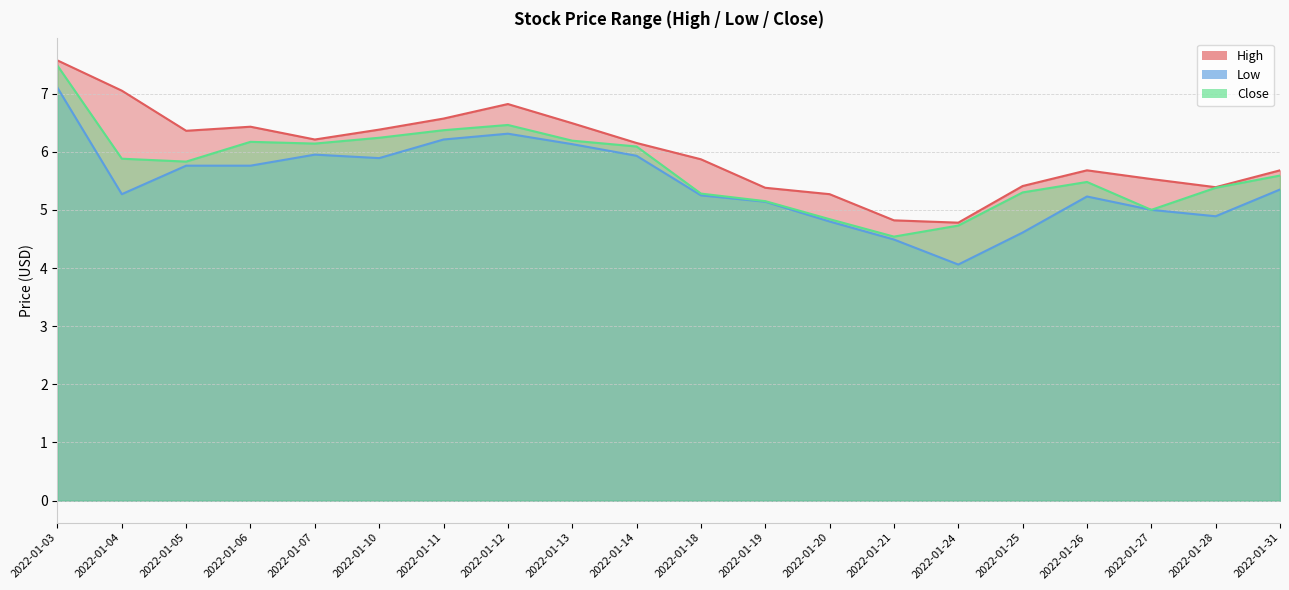

True or false: High and Close intersect in this chart.

False